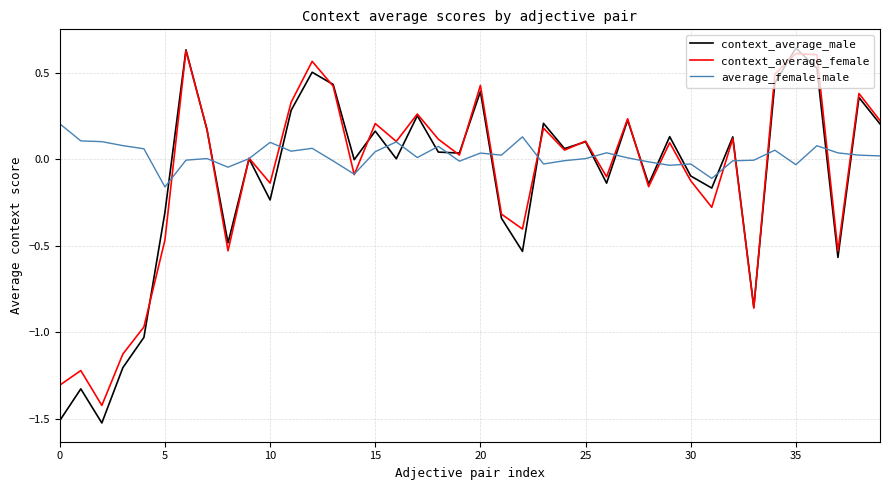

Which series has the largest total across all categories?

average_female-male